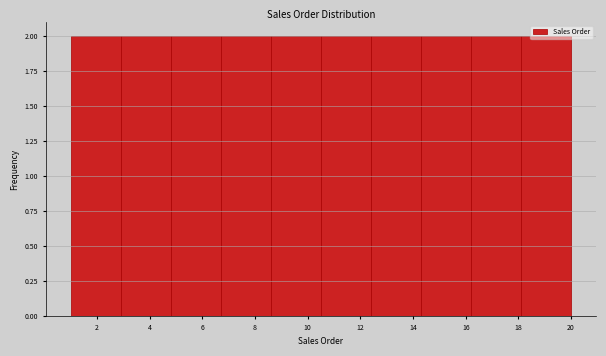

Reading left to right, list every bar in this chart as the range it spans on the x-axis followed by its height. Neither the bar edges nor the heights are printed on the chart, so give them approximately, as read against the axes.

1.0 to 2.9: 2
2.9 to 4.8: 2
4.8 to 6.7: 2
6.7 to 8.6: 2
8.6 to 10.5: 2
10.5 to 12.4: 2
12.4 to 14.3: 2
14.3 to 16.2: 2
16.2 to 18.1: 2
18.1 to 20.0: 2